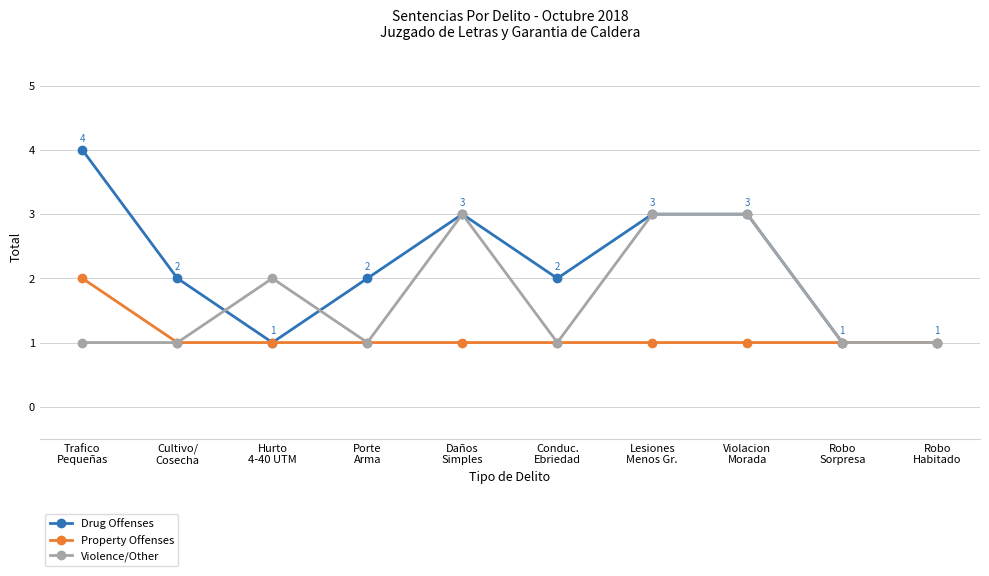

What is the sum of the Drug Offenses values at Daños
Simples and Violacion
Morada?

6